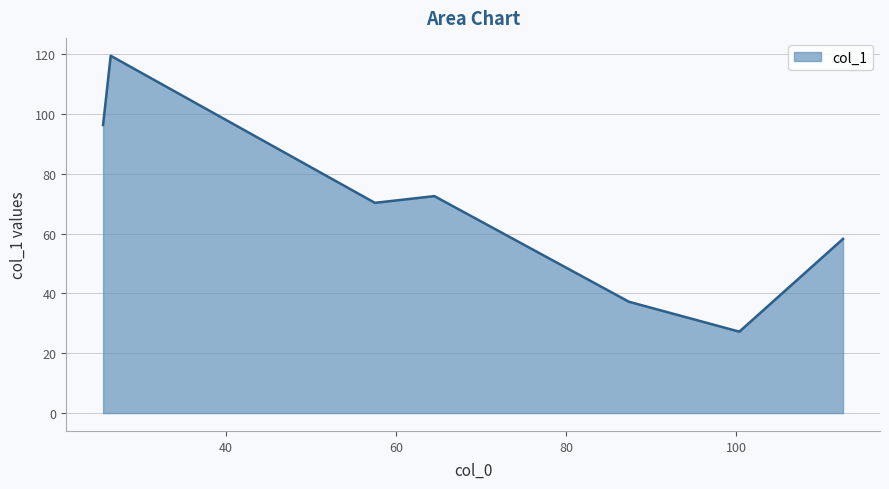

What is the maximum value shown in the chart?

119.4